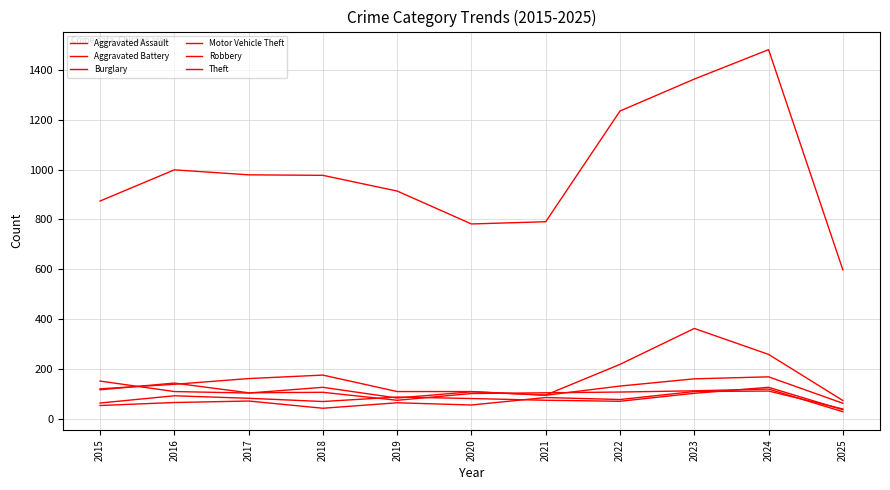

The value of Theft at 2023 is 2003. True or false?

False